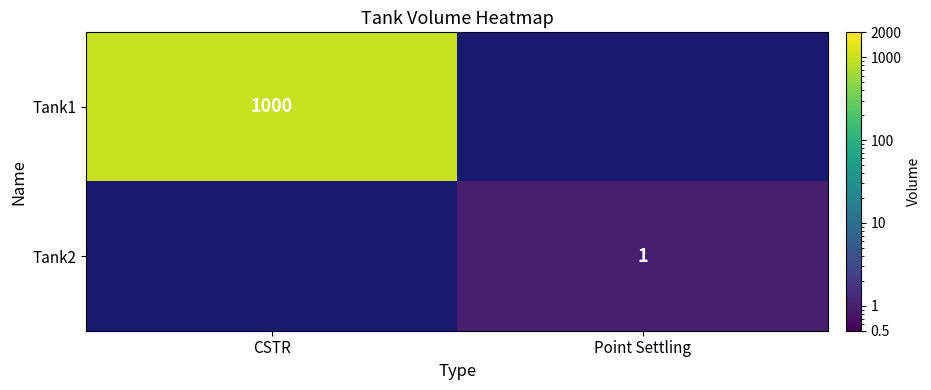

Which category has the highest value across all series?

CSTR